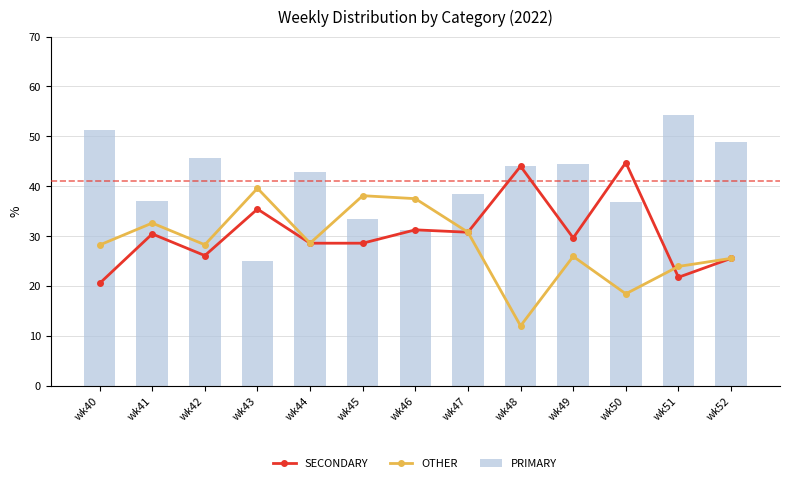

What is the maximum value shown in the chart?

54.3